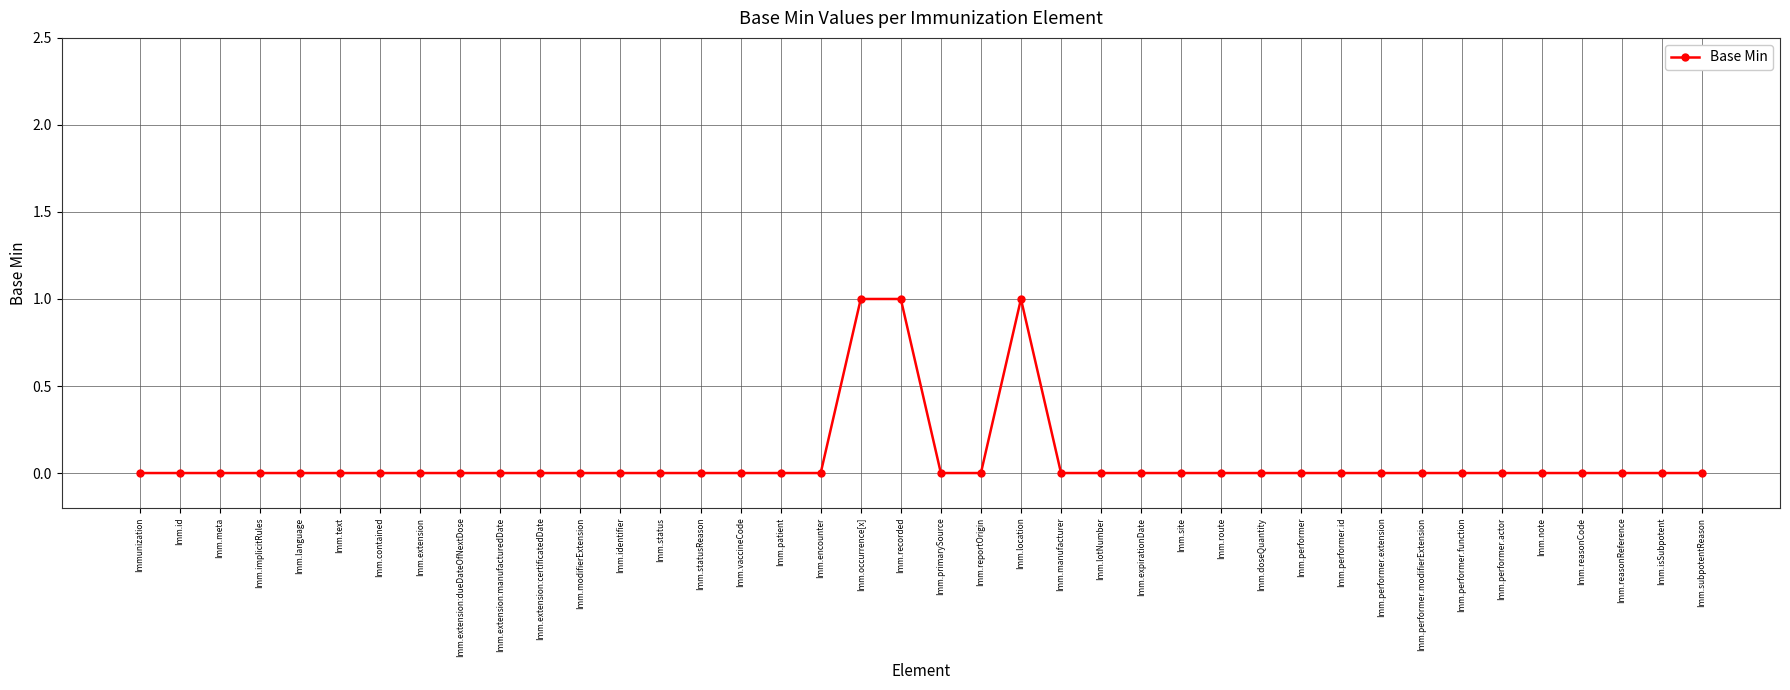

The chart shows a value of 0 at Imm.manufacturer. True or false?

True